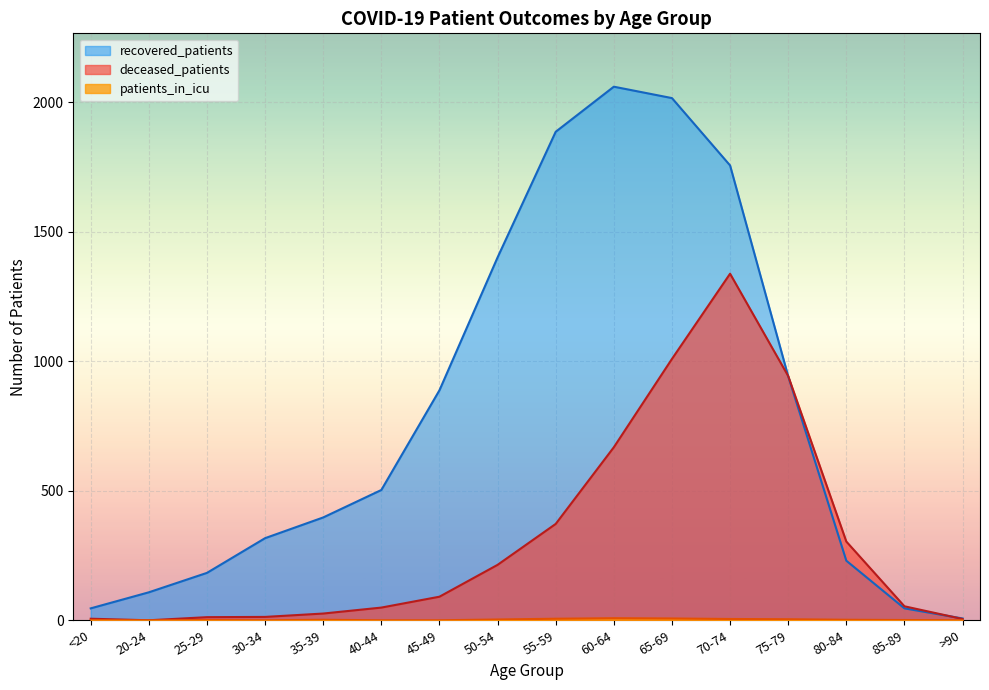

Count the patients_in_icu values in the range 0 to 5.

13